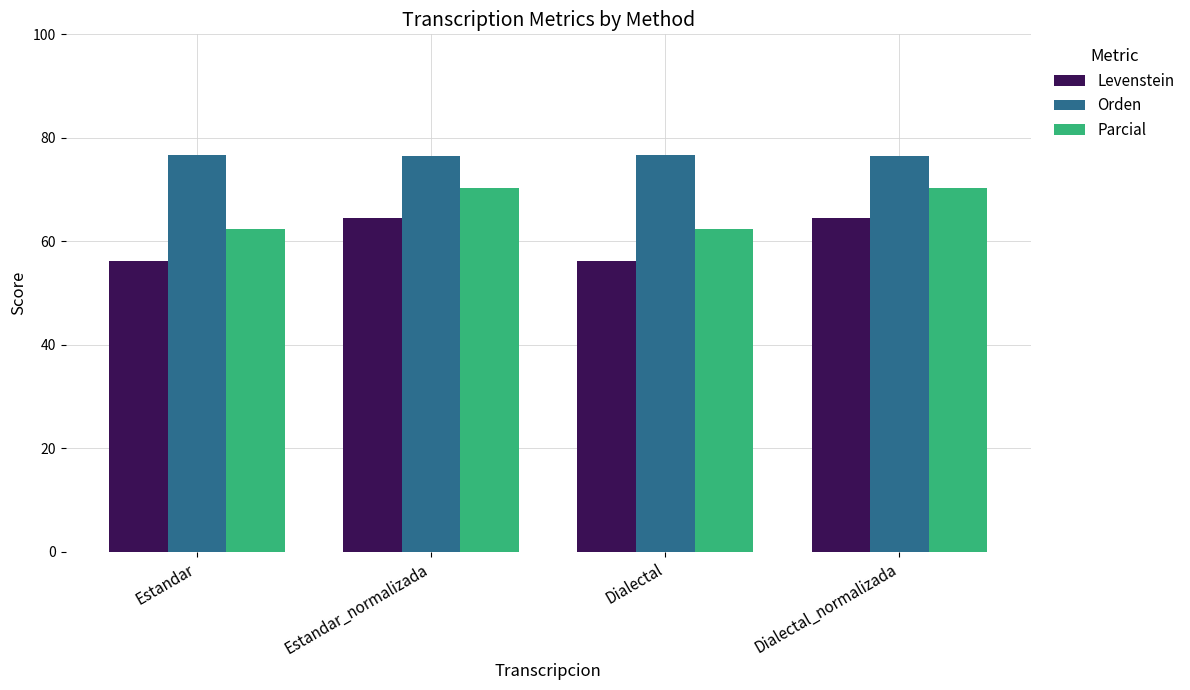

What is the lowest value of the Levenstein series?

56.2